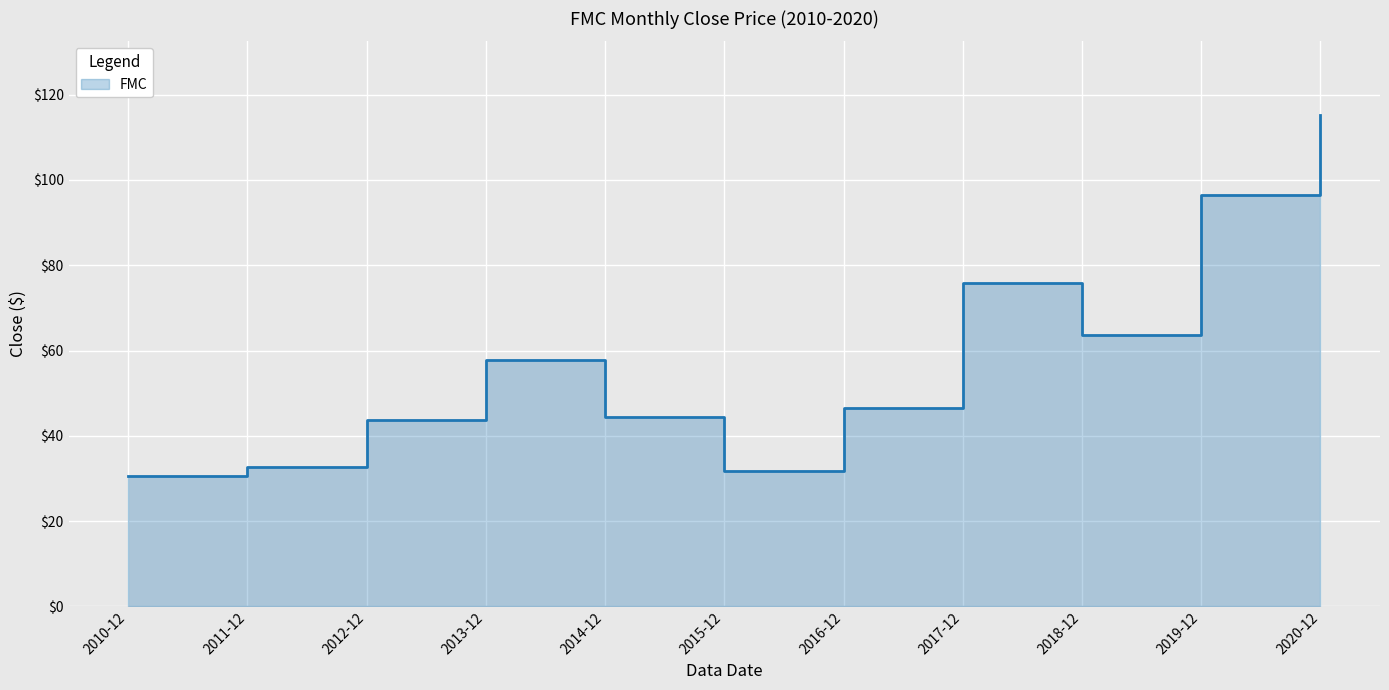

How many values are below 46?

5